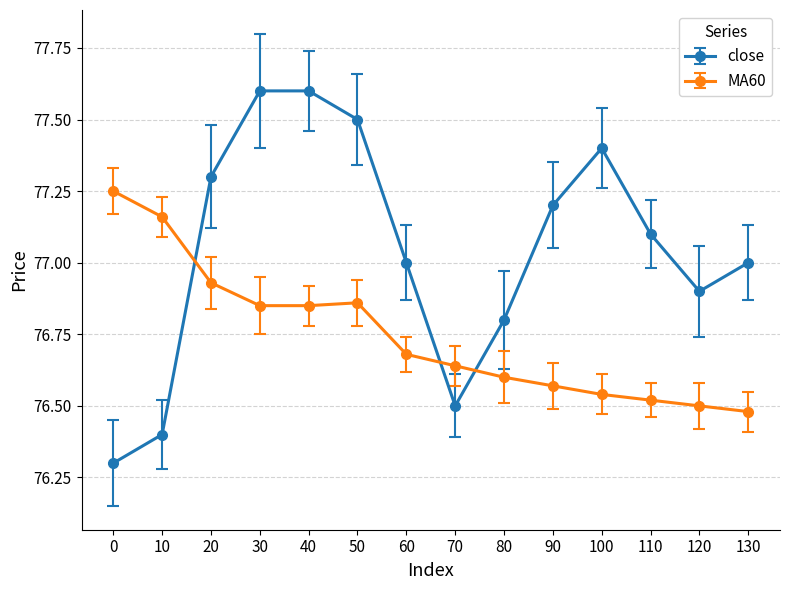

What is the smallest value displayed?

76.3